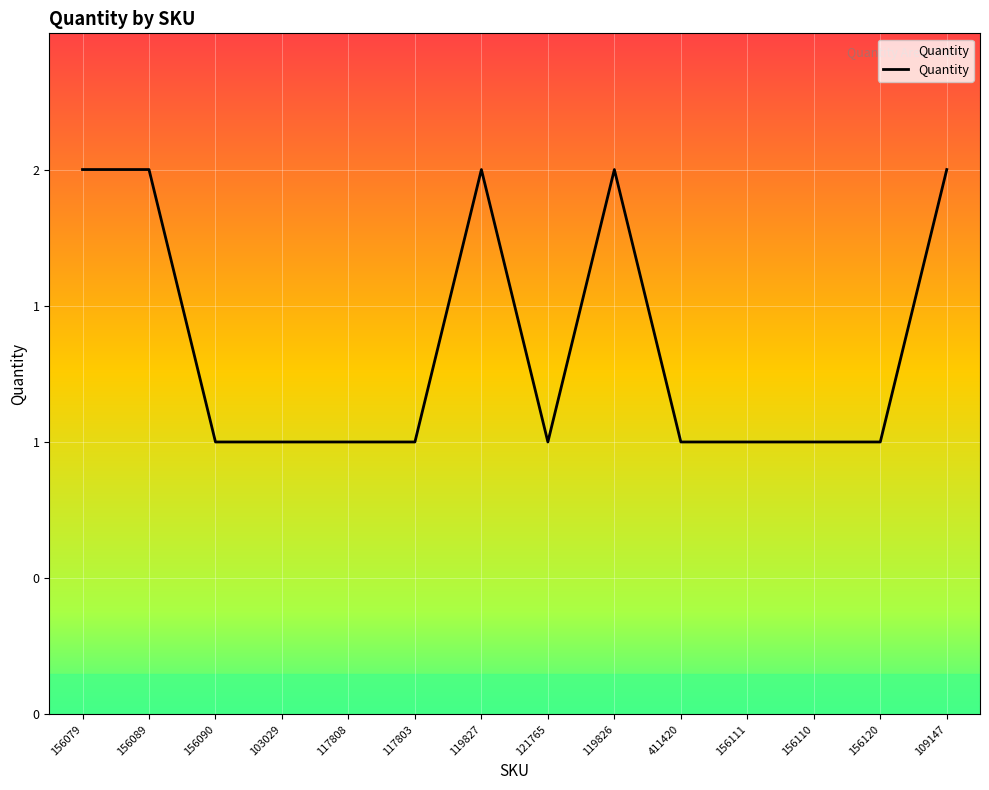

What is the maximum value shown in the chart?

2